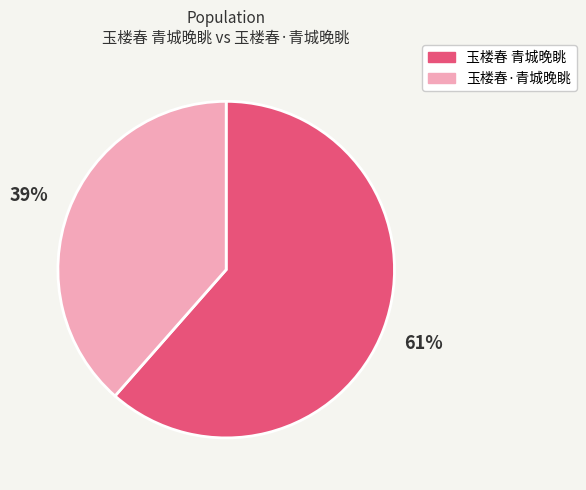

What is the smallest slice in the pie chart?

玉楼春·青城晚眺